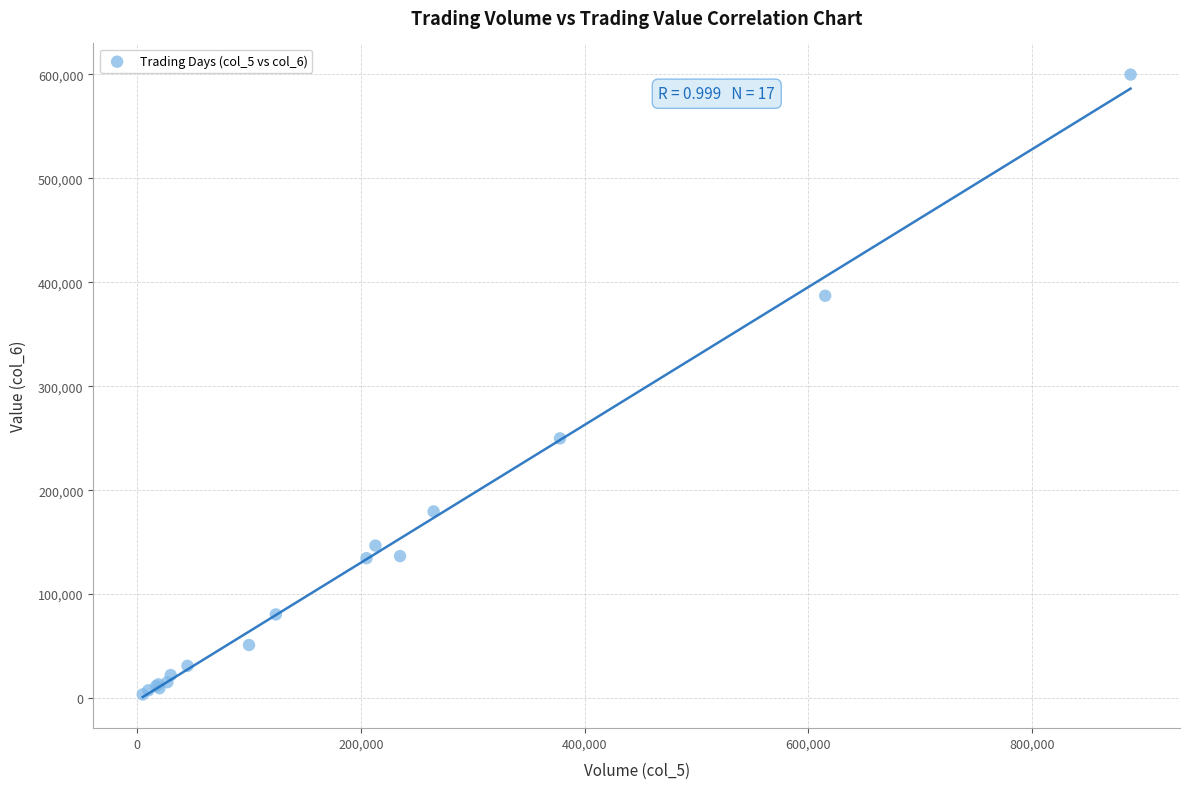

What Y value in the scatter plot is closest to 301675?

249820